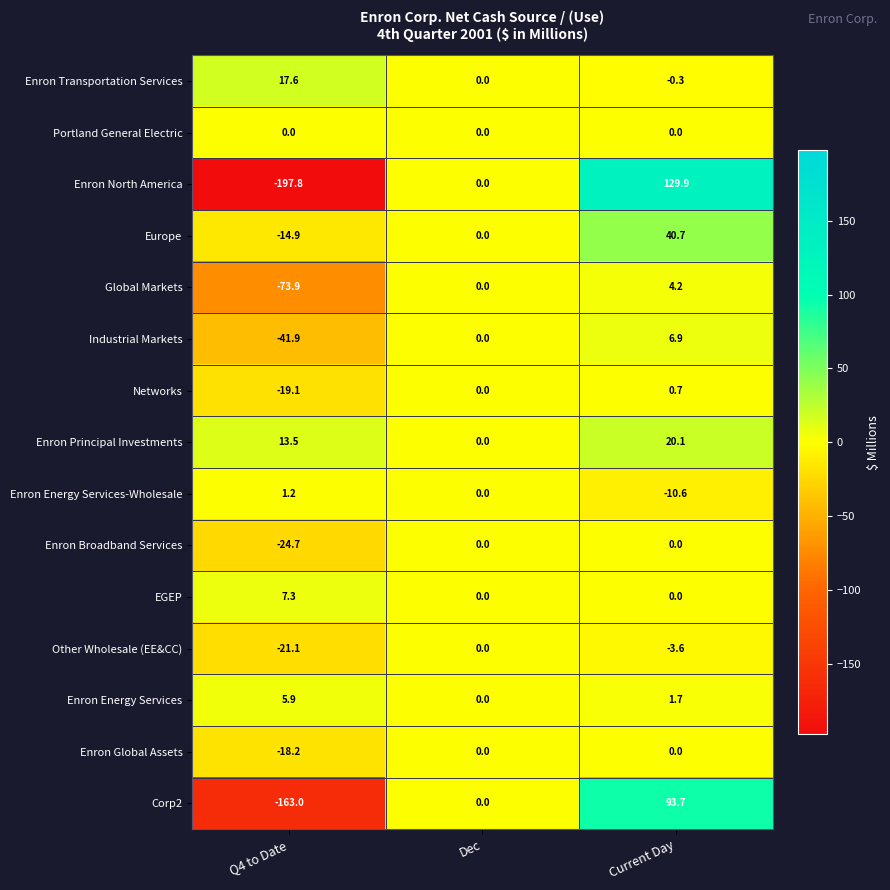

The Enron Energy Services series shows 1.6 at Q4 to Date. True or false?

False